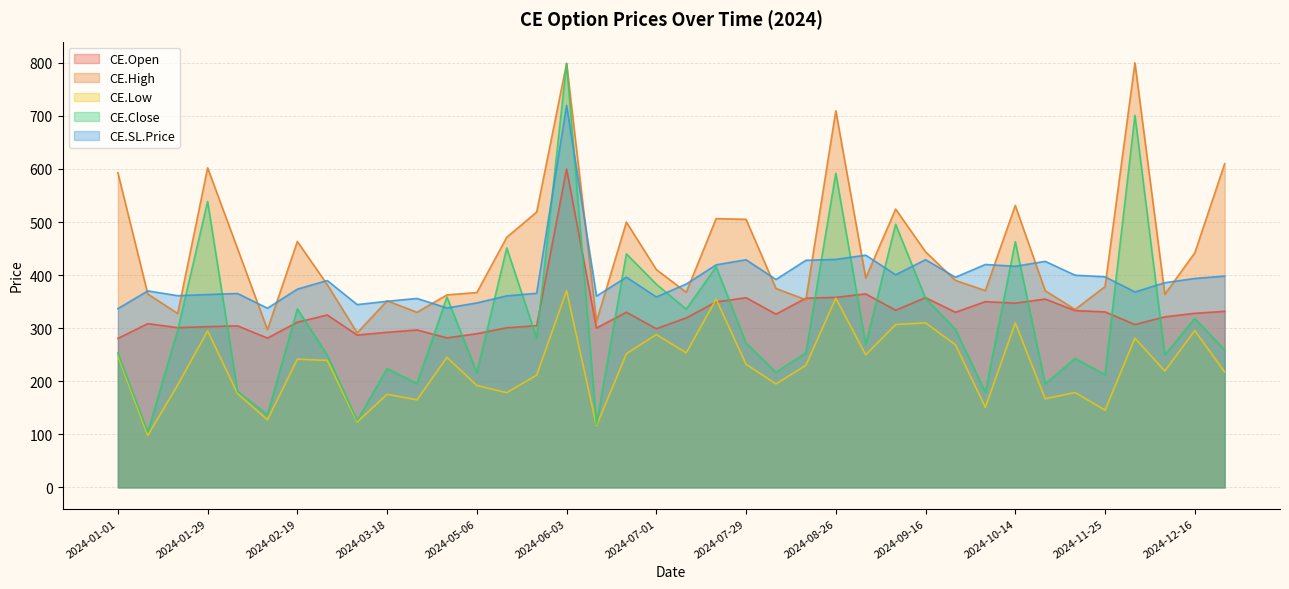

What is the average value of the CE.Open series?

327.8